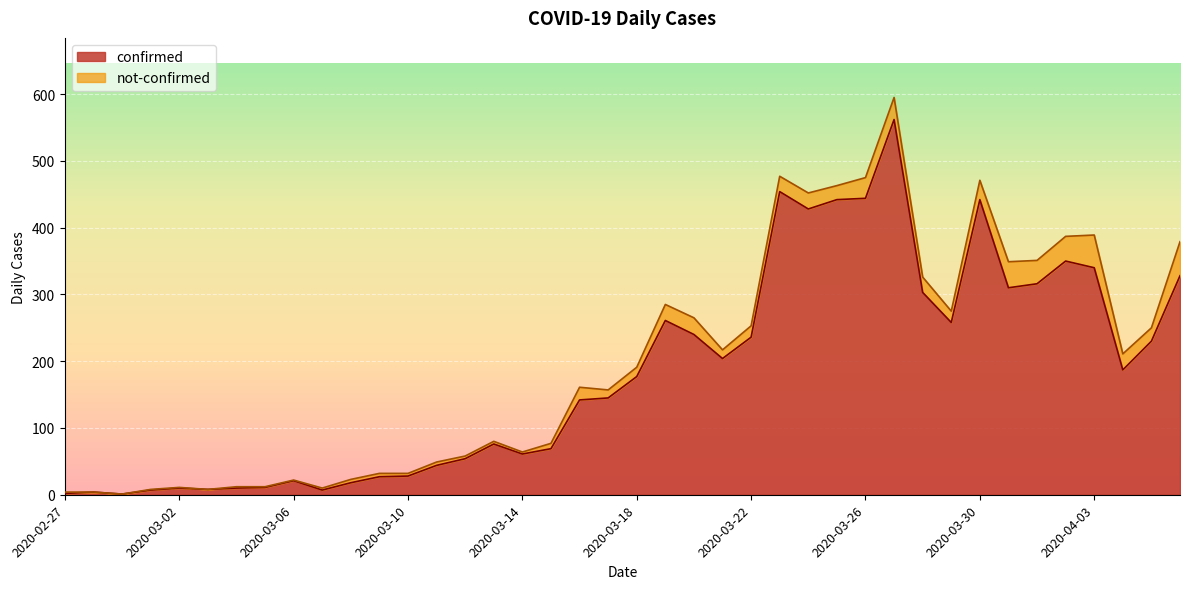

What is the sum of the values at 2020-03-26 and 2020-04-04?

631